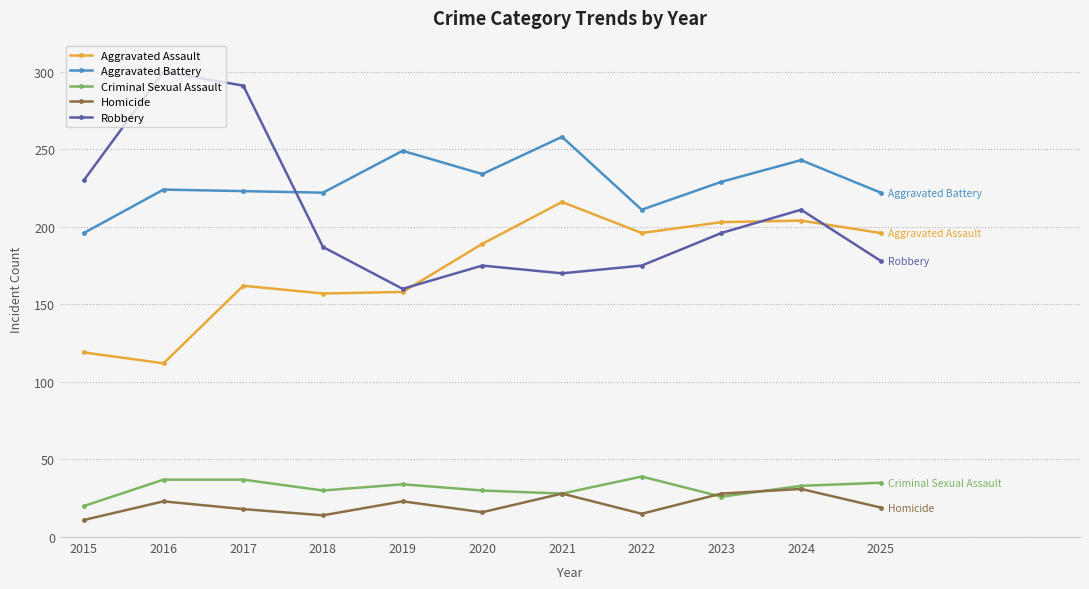

Does the chart have visible grid lines?

Yes